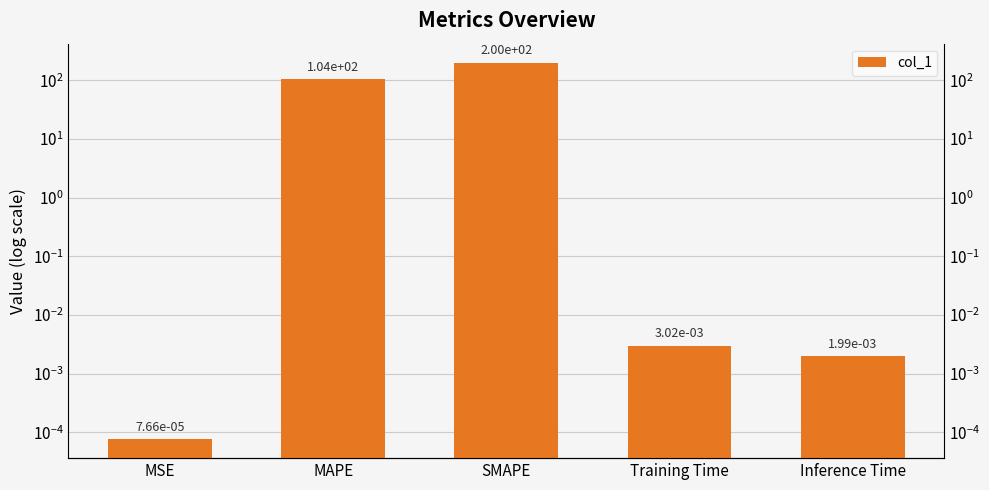

List the labels in order of value, largest first.

SMAPE, MAPE, Training Time, Inference Time, MSE